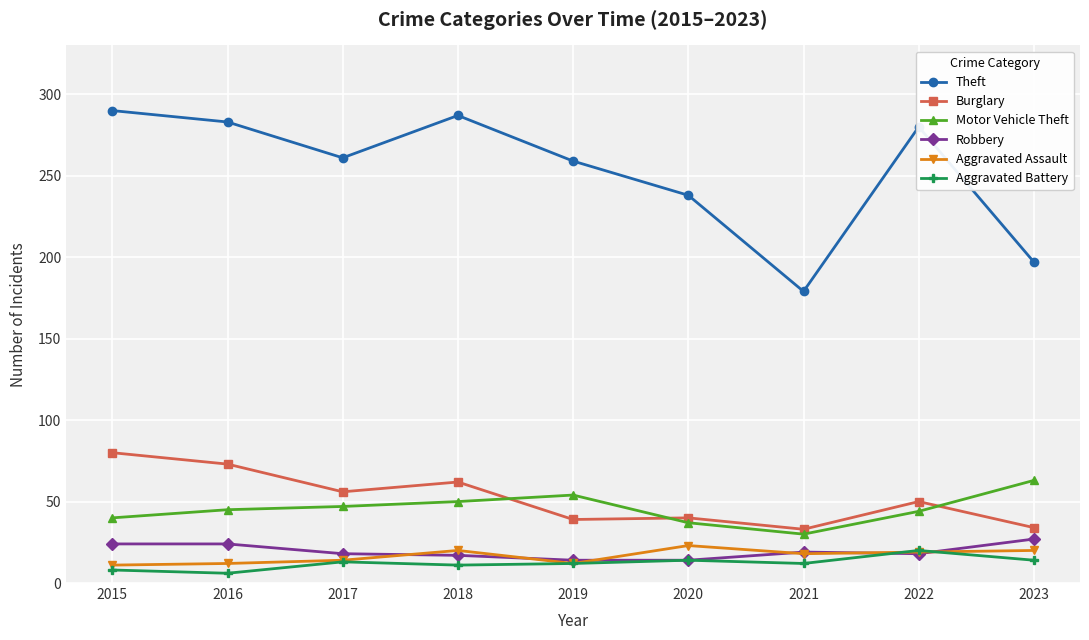

Which series has the largest total across all categories?

Theft